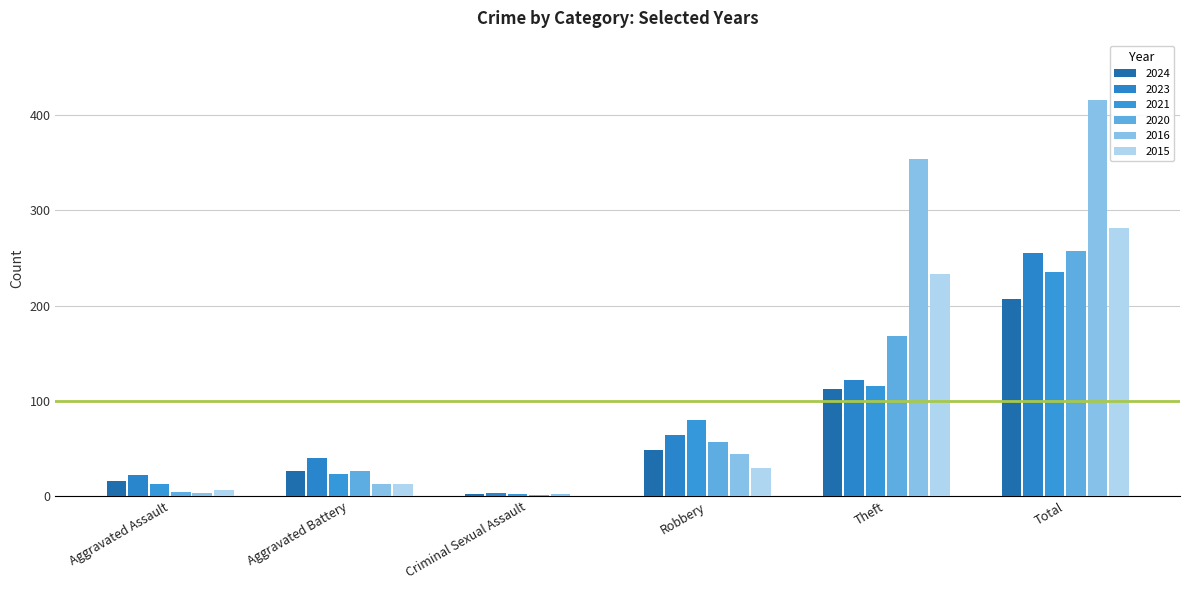

Which has a higher value, Robbery or Criminal Sexual Assault?

Robbery